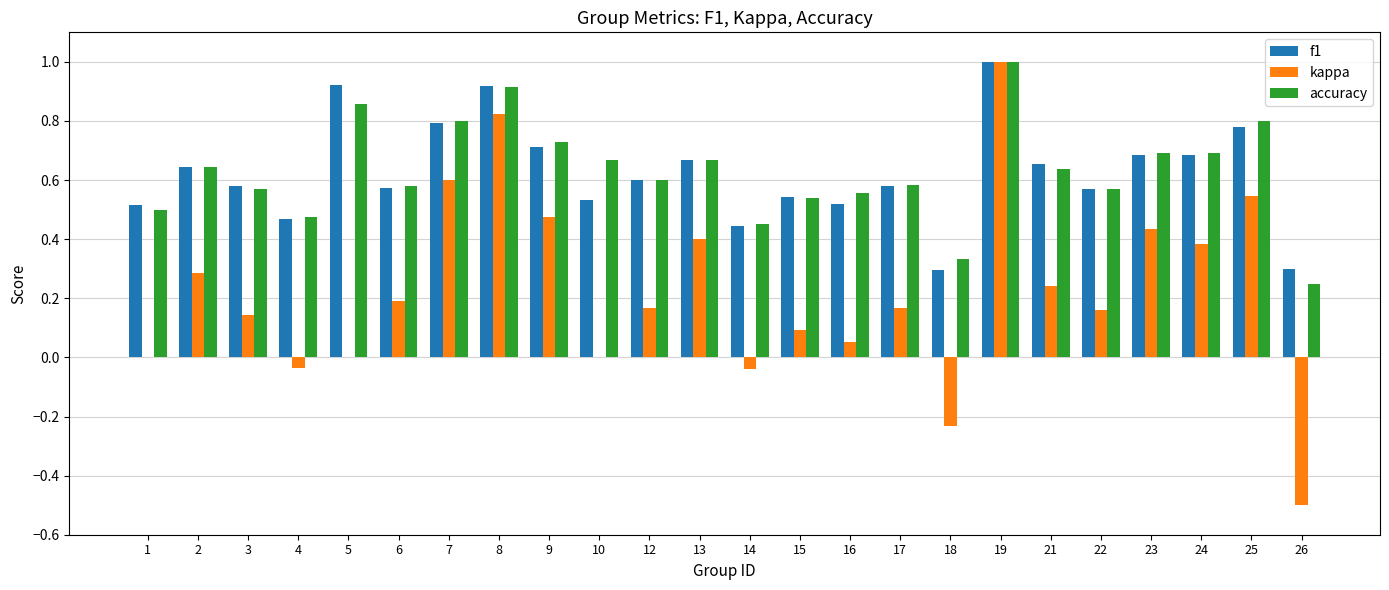

How many groups of bars are there?

24